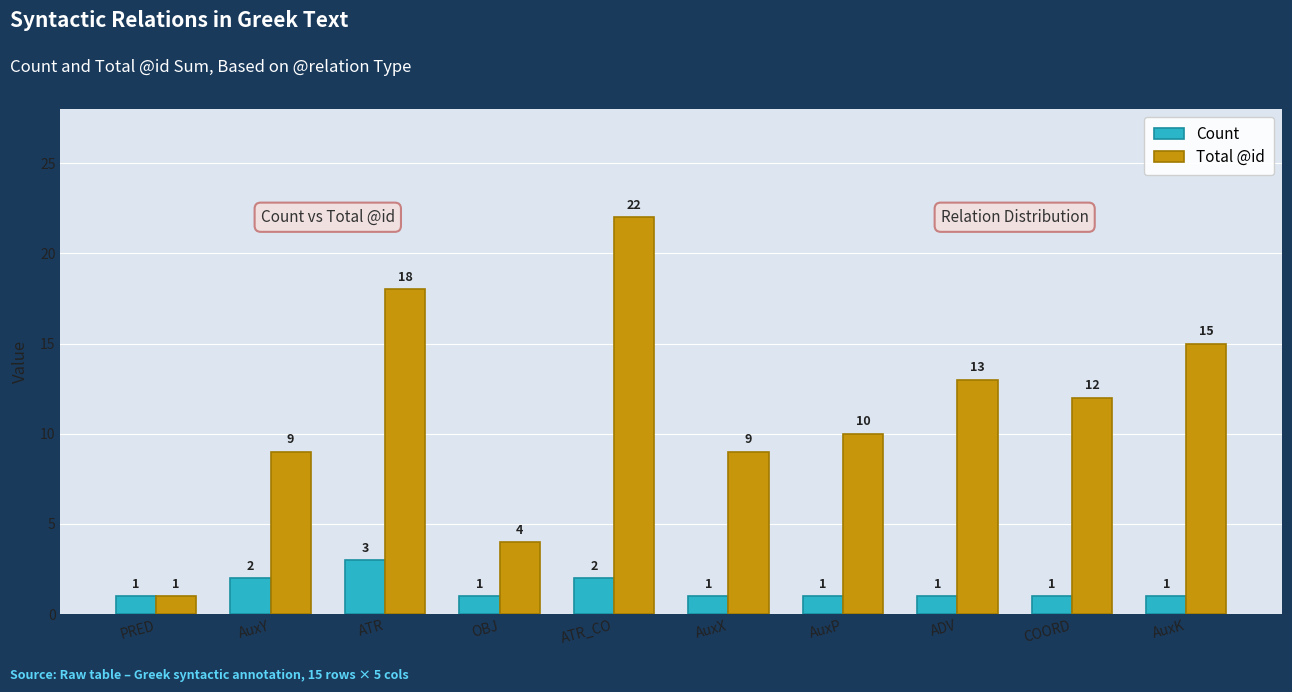

List the series in order of their peak value, lowest first.

Count, Total @id